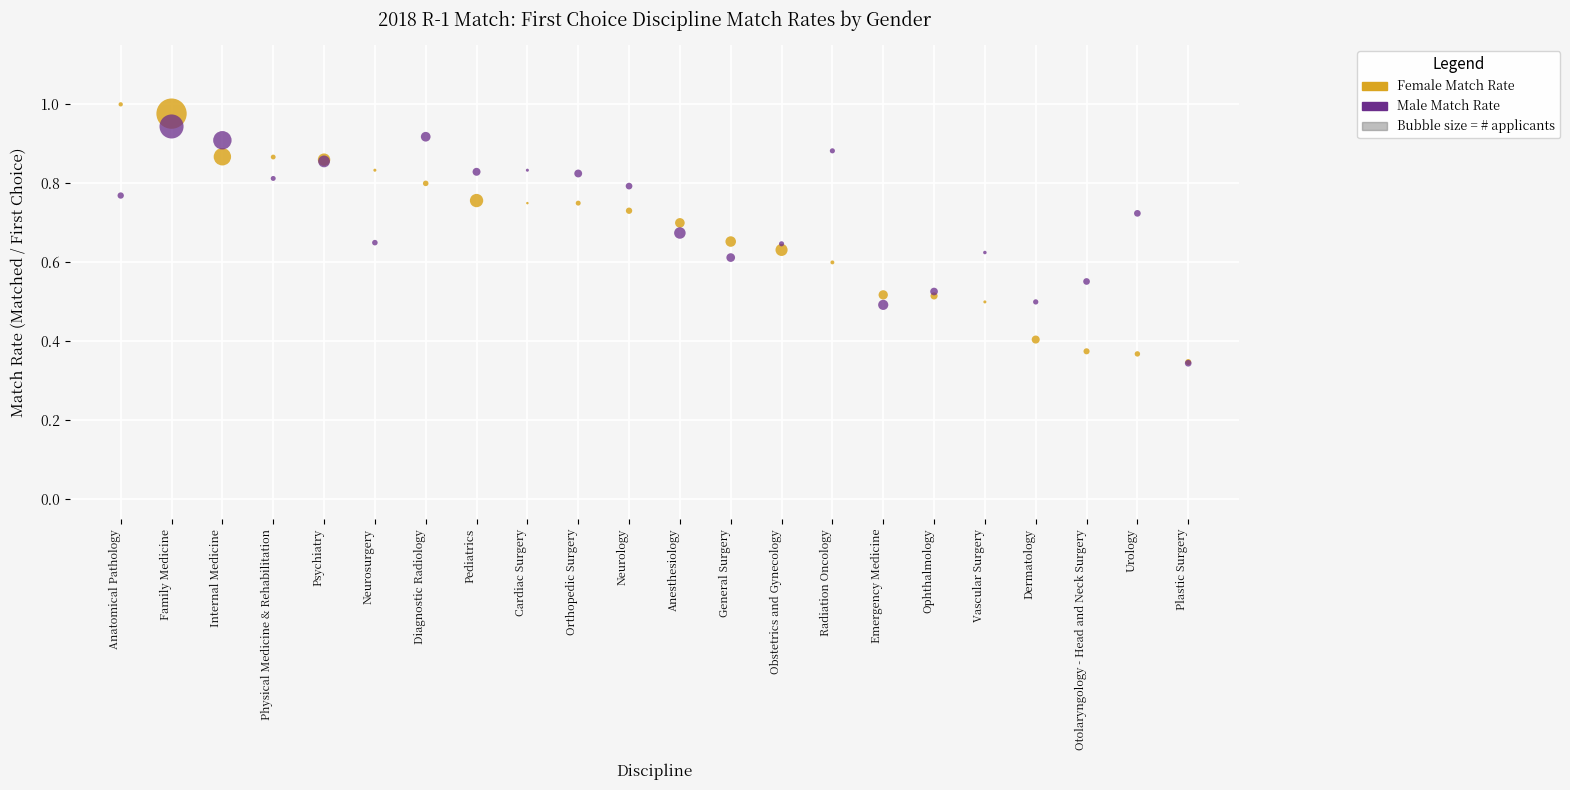

Which series has the largest Y range (max minus min)?

Female Match Rate